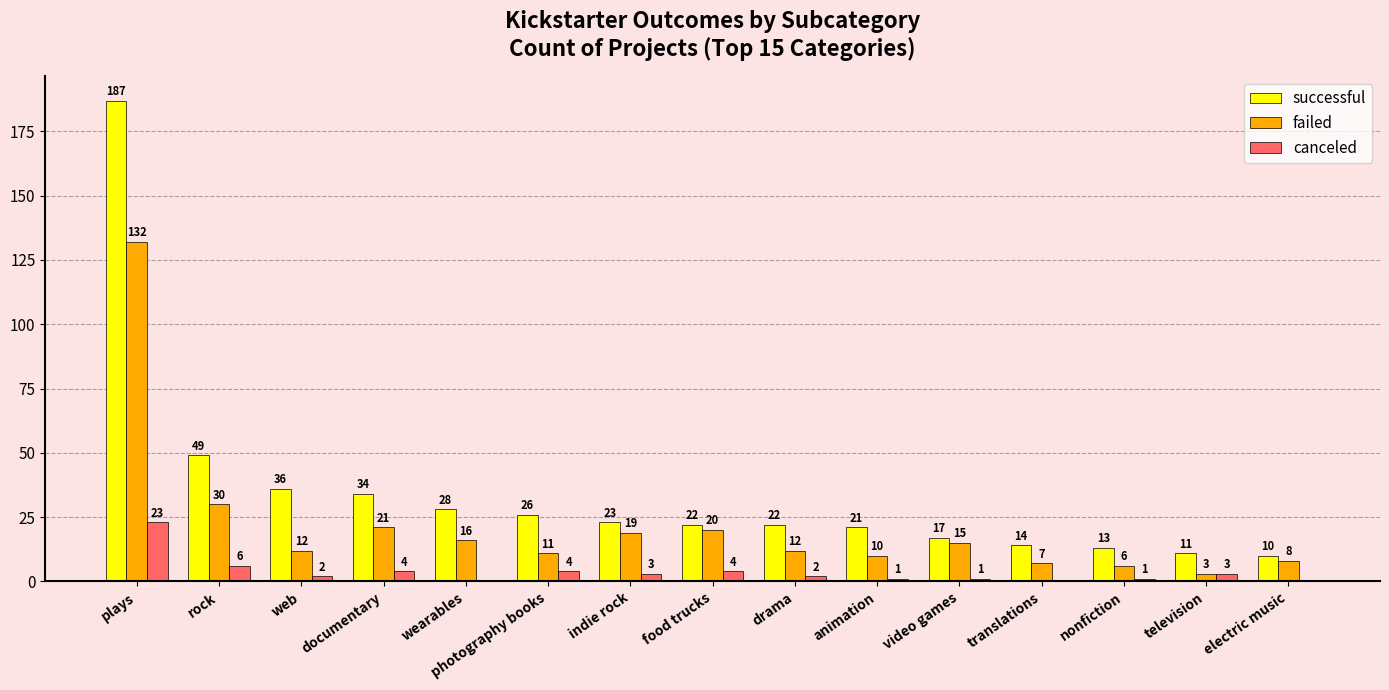

Which series has the largest range (max minus min)?

successful